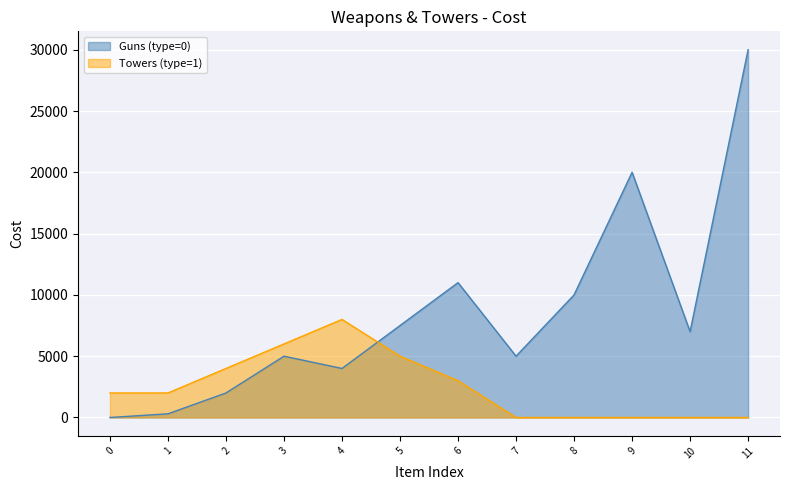

At how many categories does at least one series exceed 29318?

1